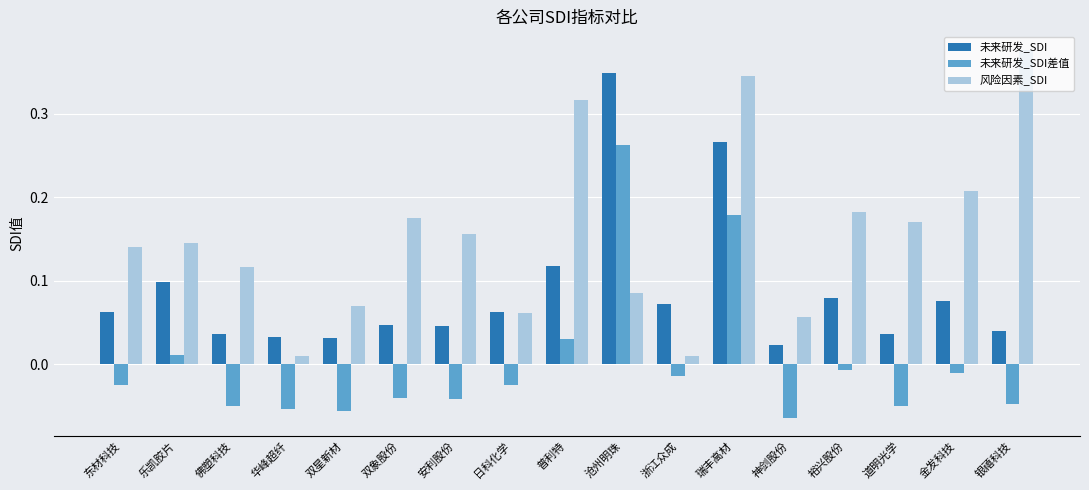

How many bars are there in each group?

3